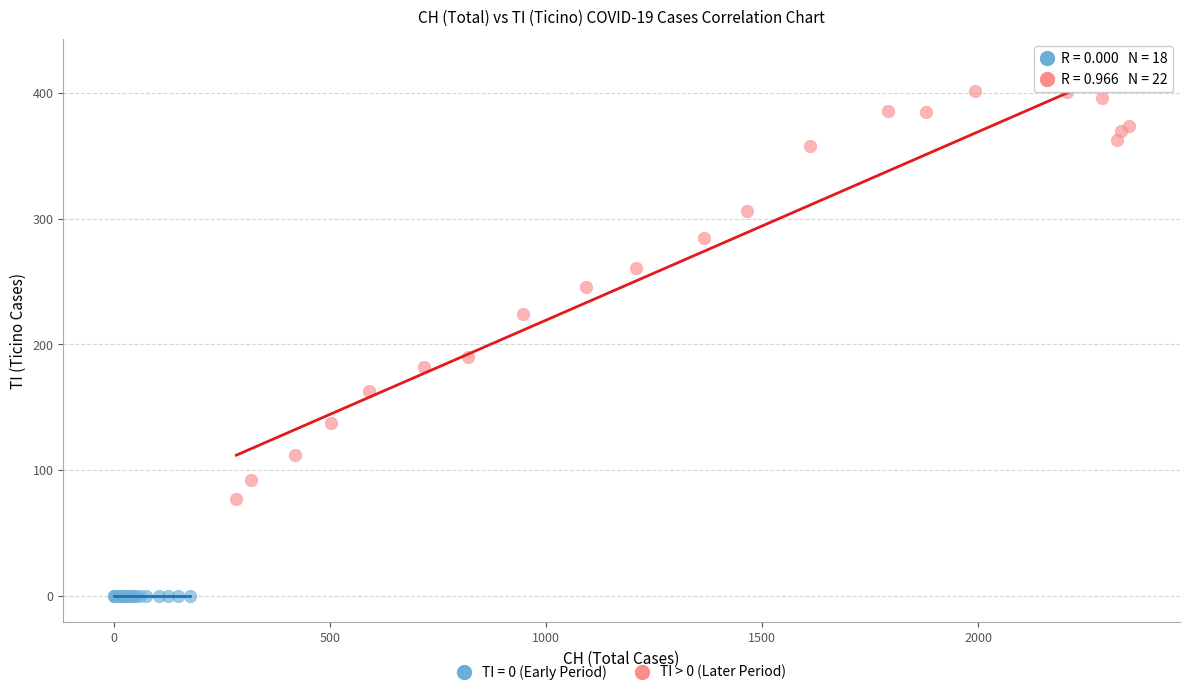

Which series reaches the maximum Y coordinate?

TI > 0 (Later Period)